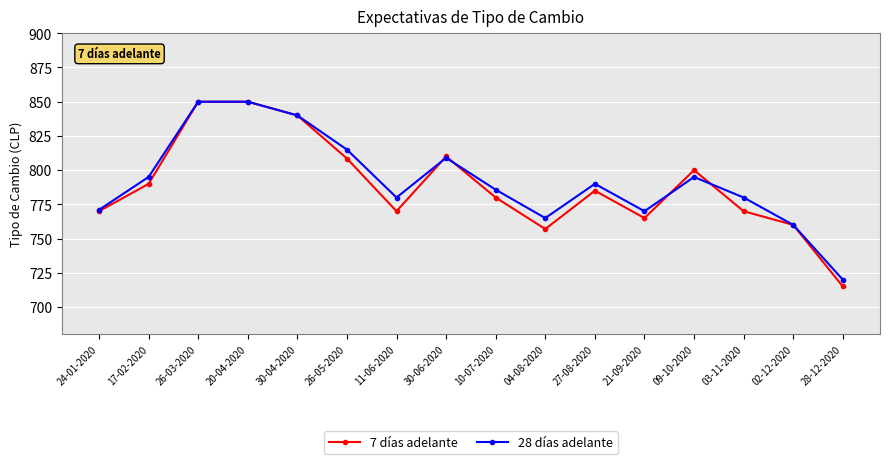

At how many categories does at least one series exceed 727?

15